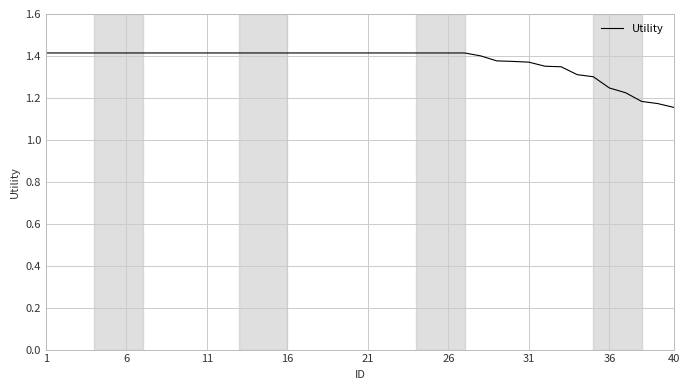

How many lines are shown in the chart?

1